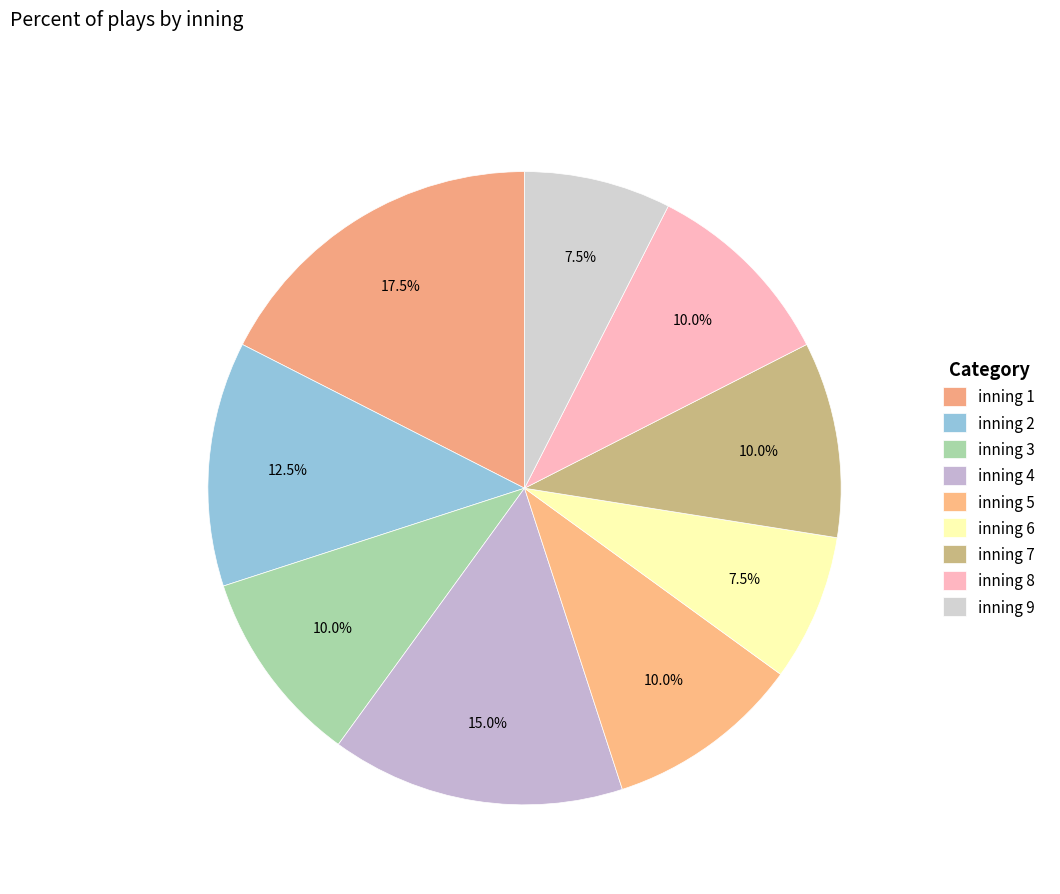

Do inning 7 and inning 8 together represent more than half of the pie?

No